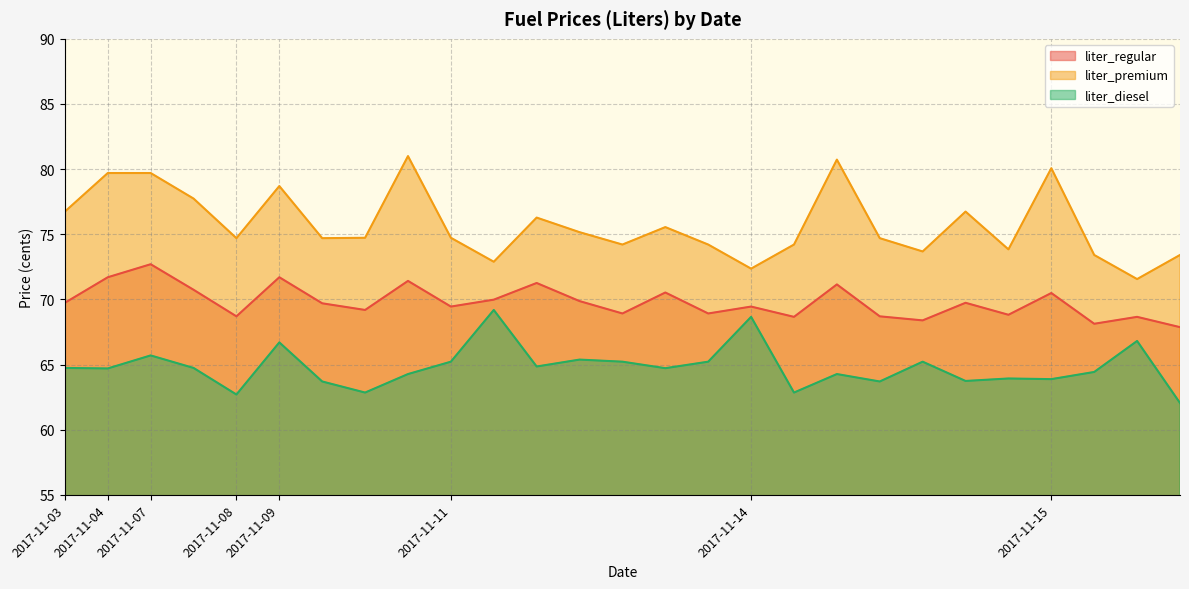

At which label does liter_diesel first exceed 64?

2017-11-03